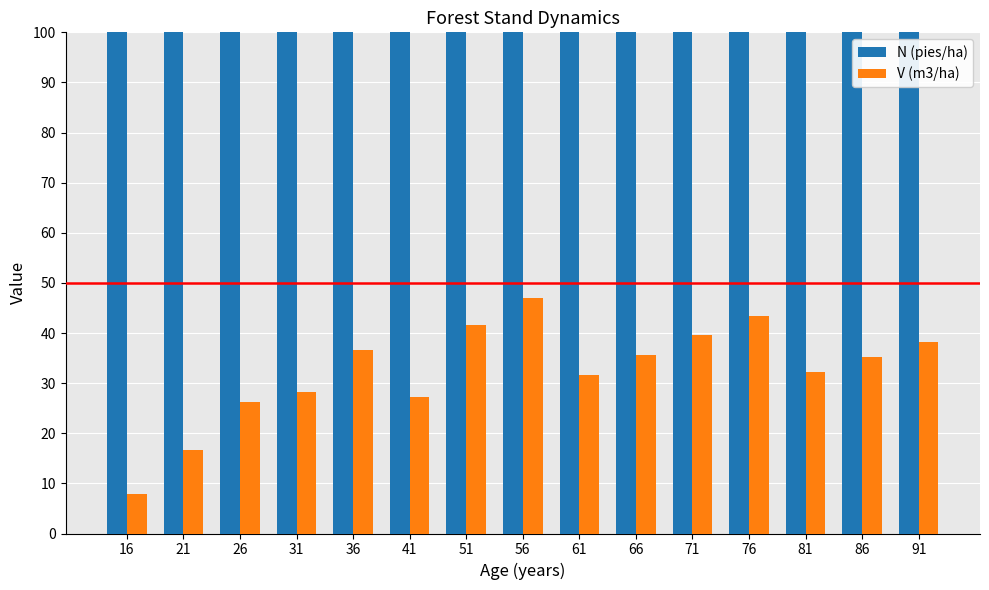

Is it true that V (m3/ha) equals 54.9 at 71?

False